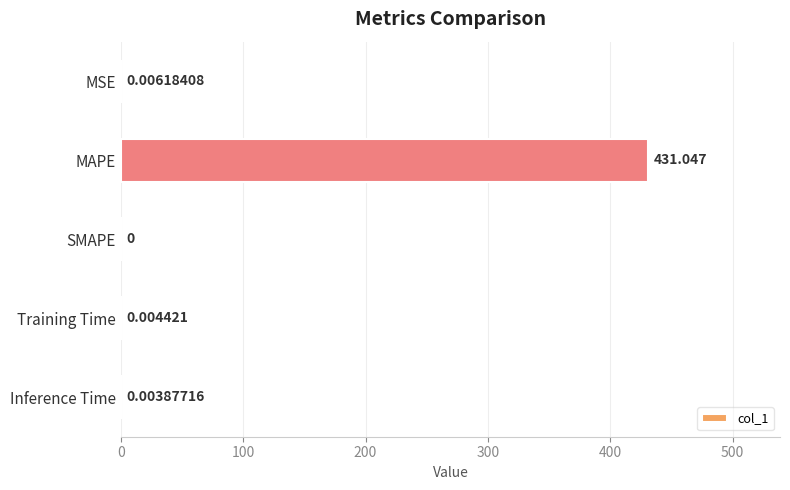

Which has a higher value, Inference Time or MAPE?

MAPE